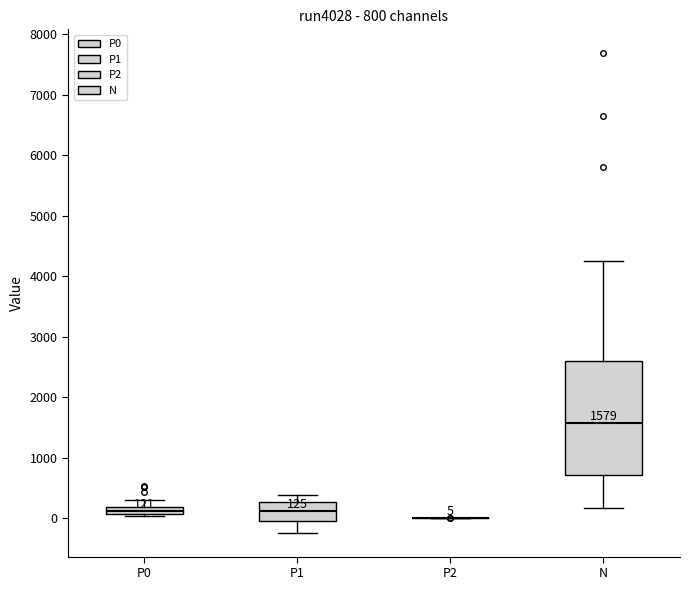

Which box is the tallest, from its lower edge to its upper edge?

N